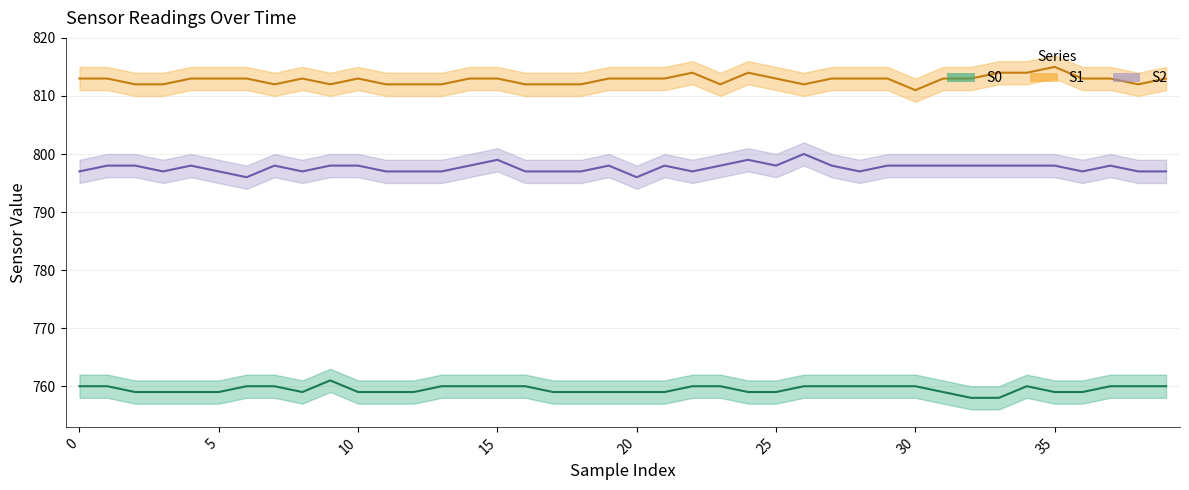

Rank the series by their maximum value, from lowest to highest.

S0, S2, S1